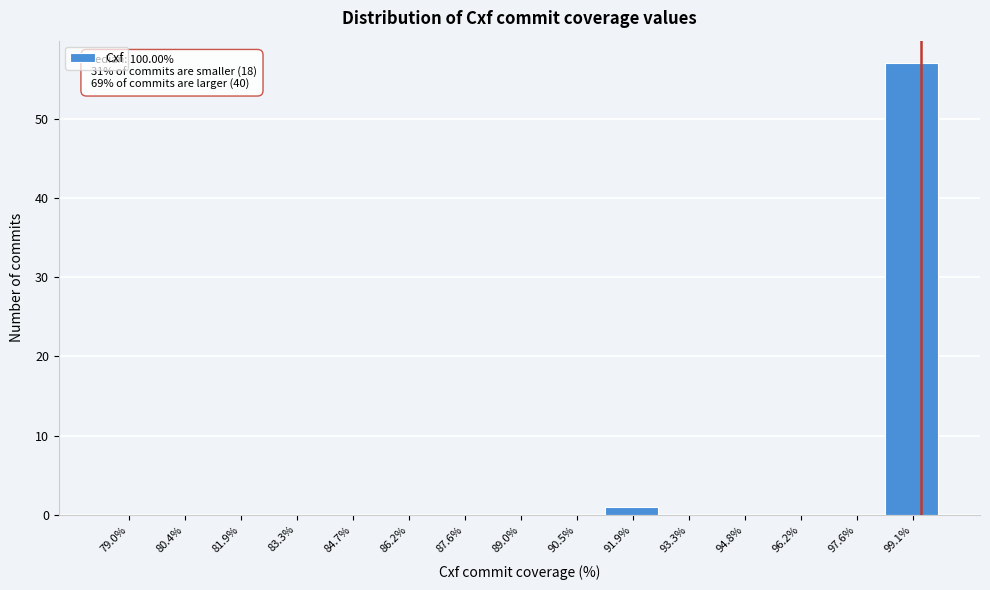

Reading right to left, transcribe all the data shown in this chart.

99.1%=57	97.6%=0	96.2%=0	94.8%=0	93.3%=0	91.9%=1	90.5%=0	89.0%=0	87.6%=0	86.2%=0	84.7%=0	83.3%=0	81.9%=0	80.4%=0	79.0%=0